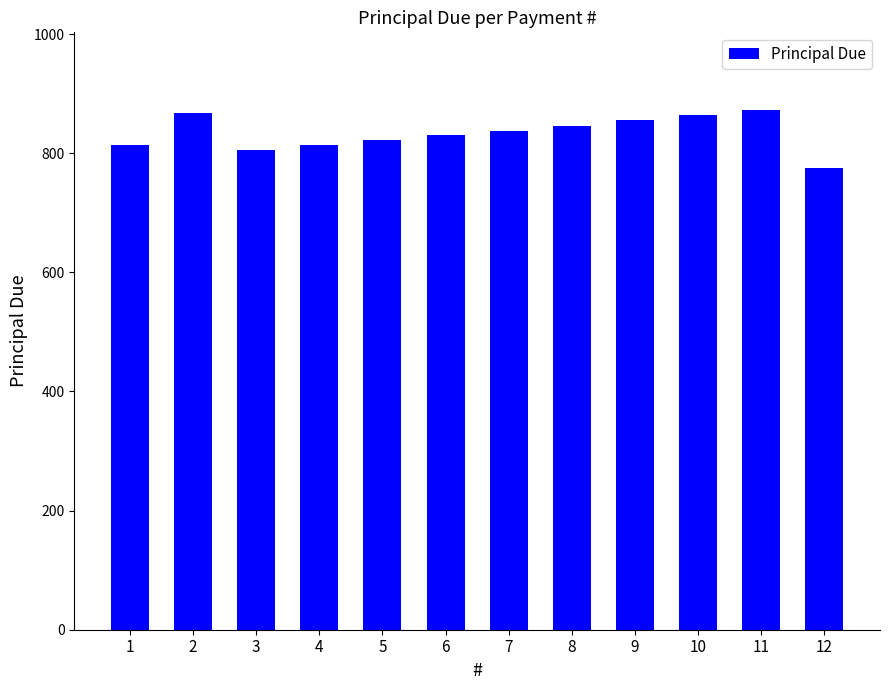

What is the sum of all values?

10000.0